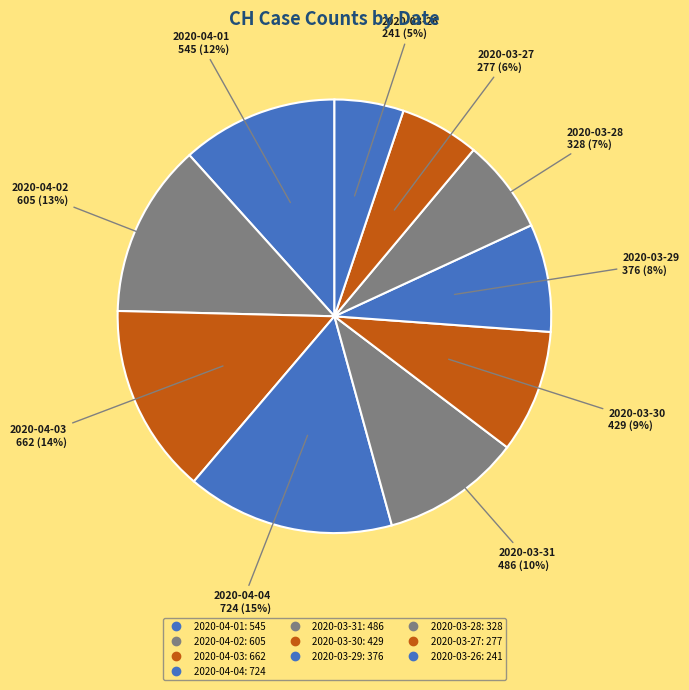

Which slice is the smallest?

2020-03-26